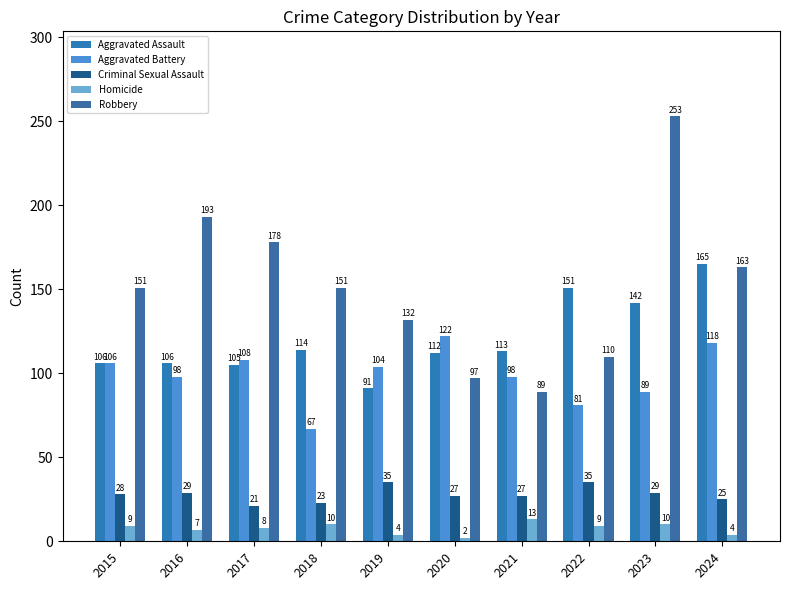

What is the spread (max minus min) of values at 2024?

161